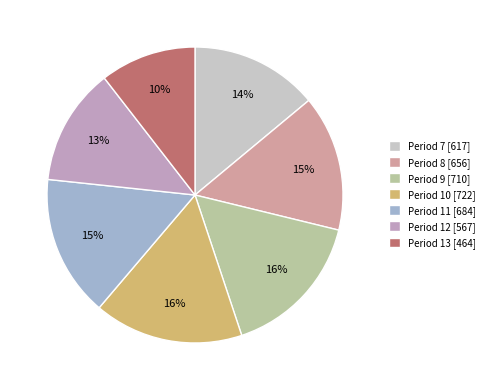

What percentage is the Period 10 slice, to the nearest percent?

16%